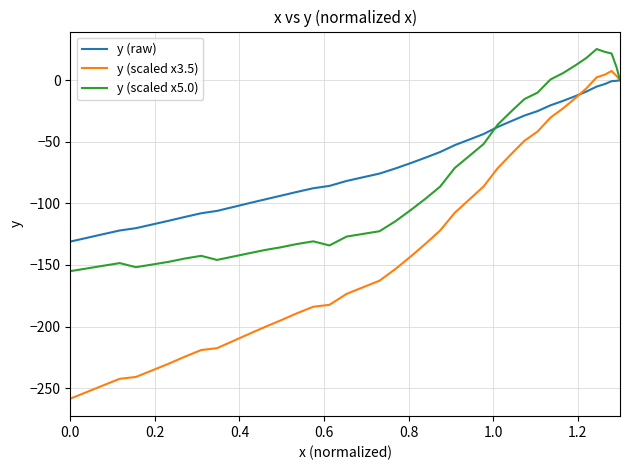

How many lines are shown in the chart?

3